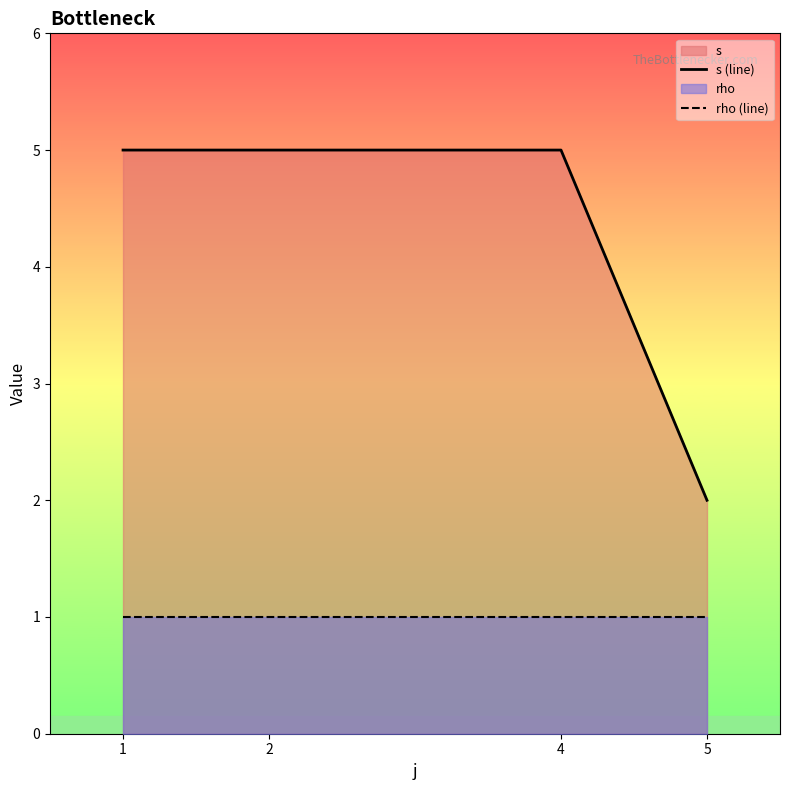

What is the value of the rho (line) point at the 1st from the left?

1